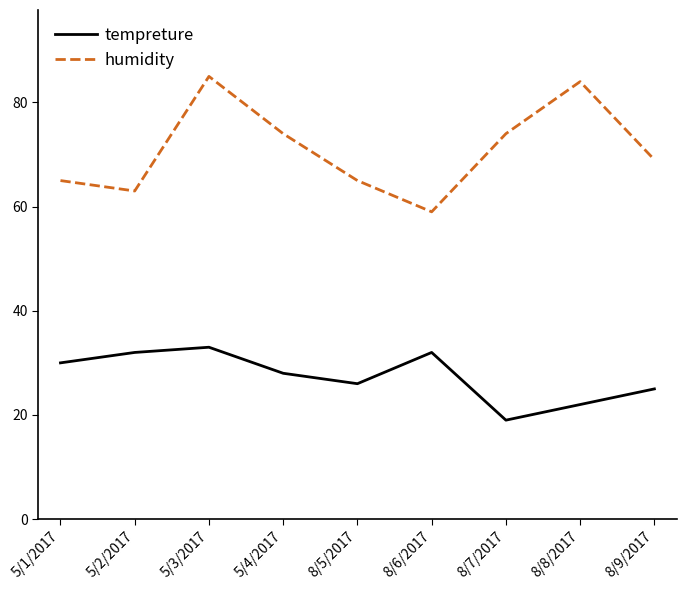

Which series changed the most between 5/3/2017 and 5/4/2017?

humidity